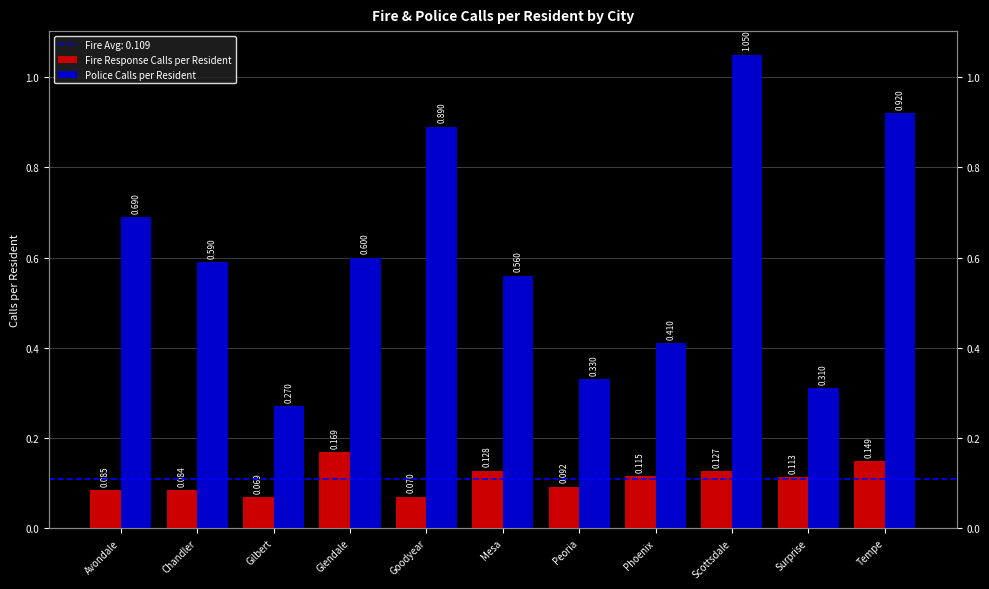

Does the chart contain any negative values?

No